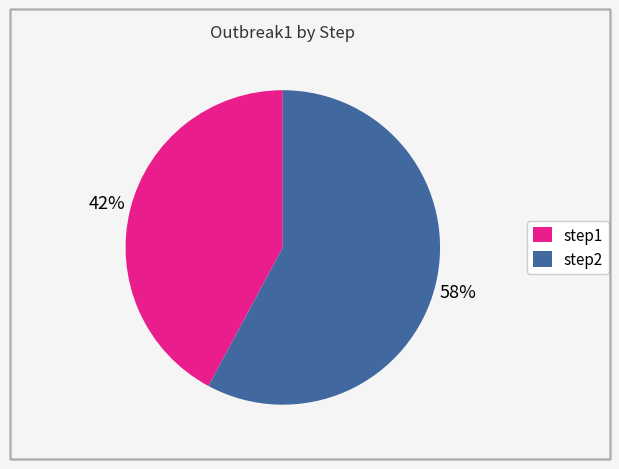

To the nearest percent, what is the average slice percentage?

50%